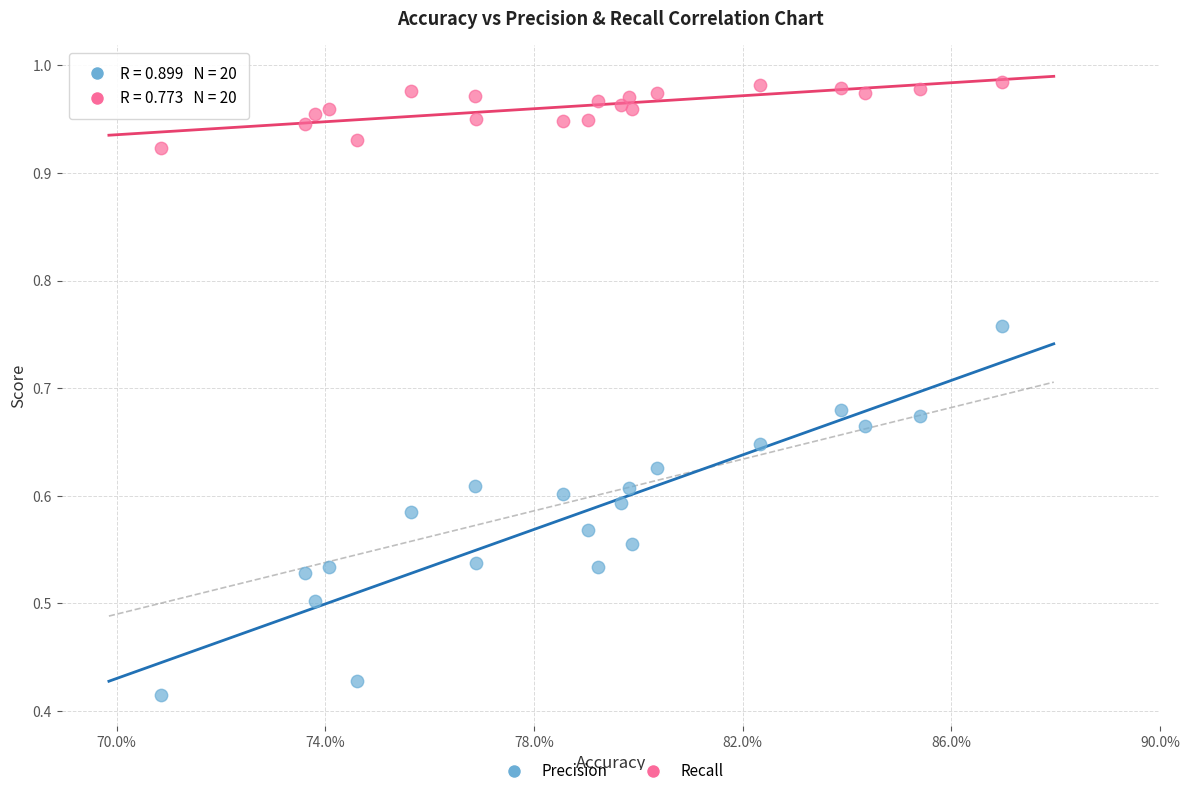

Which series reaches the maximum Y coordinate?

Recall